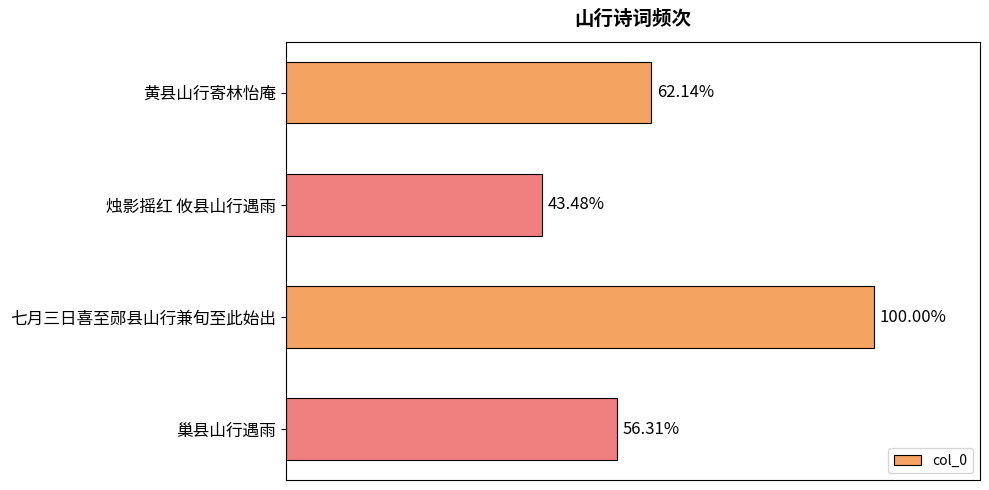

Are the bars horizontal?

Yes